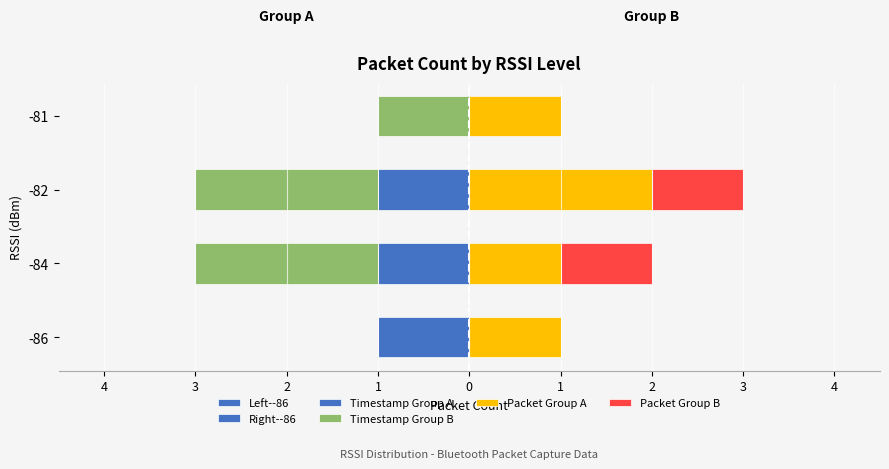

Reading left to right, extract all data points from this chart.

Timestamp Group A: -1	-1	-1	0
Timestamp Group B: 0	-2	-2	-1
Packet Group A: 1	1	2	1
Packet Group B: 0	1	1	0